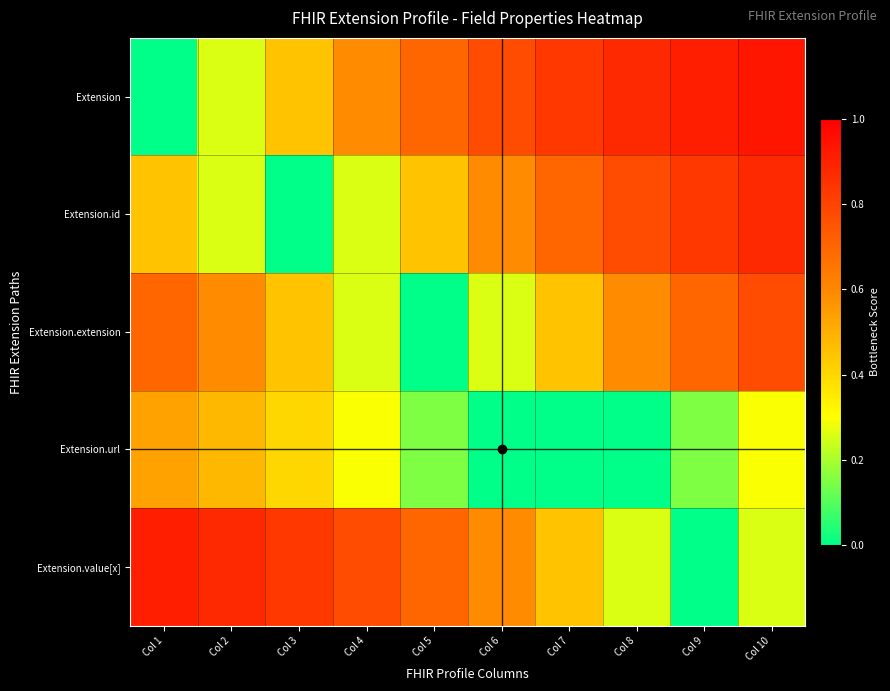

Reading right to left, transcribe all the data shown in this chart.

Extension: Col 10=0.9	Col 9=0.9	Col 8=0.9	Col 7=0.8	Col 6=0.8	Col 5=0.7	Col 4=0.6	Col 3=0.5	Col 2=0.3	Col 1=0.0
Extension.id: Col 10=0.9	Col 9=0.8	Col 8=0.8	Col 7=0.7	Col 6=0.6	Col 5=0.5	Col 4=0.3	Col 3=0.0	Col 2=0.3	Col 1=0.5
Extension.extension: Col 10=0.8	Col 9=0.7	Col 8=0.6	Col 7=0.5	Col 6=0.3	Col 5=0.0	Col 4=0.3	Col 3=0.5	Col 2=0.6	Col 1=0.7
Extension.url: Col 10=0.3	Col 9=0.2	Col 8=0.0	Col 7=0.0	Col 6=0.0	Col 5=0.2	Col 4=0.3	Col 3=0.4	Col 2=0.5	Col 1=0.5
Extension.value[x]: Col 10=0.3	Col 9=0.0	Col 8=0.3	Col 7=0.5	Col 6=0.6	Col 5=0.7	Col 4=0.8	Col 3=0.8	Col 2=0.9	Col 1=0.9